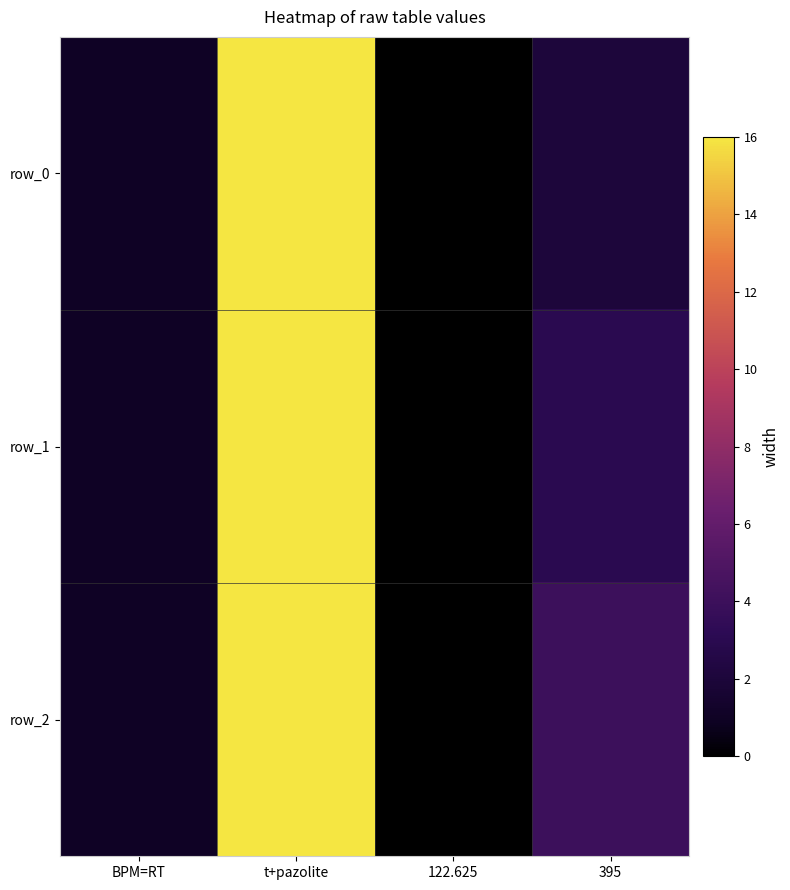

What is the total value across all series at 395?

9